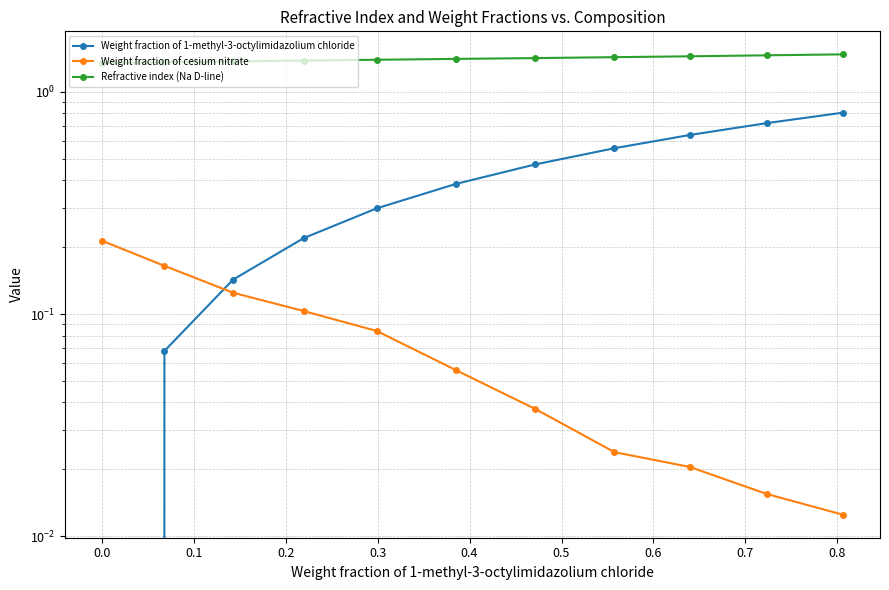

What position from the right is 0.2?

8